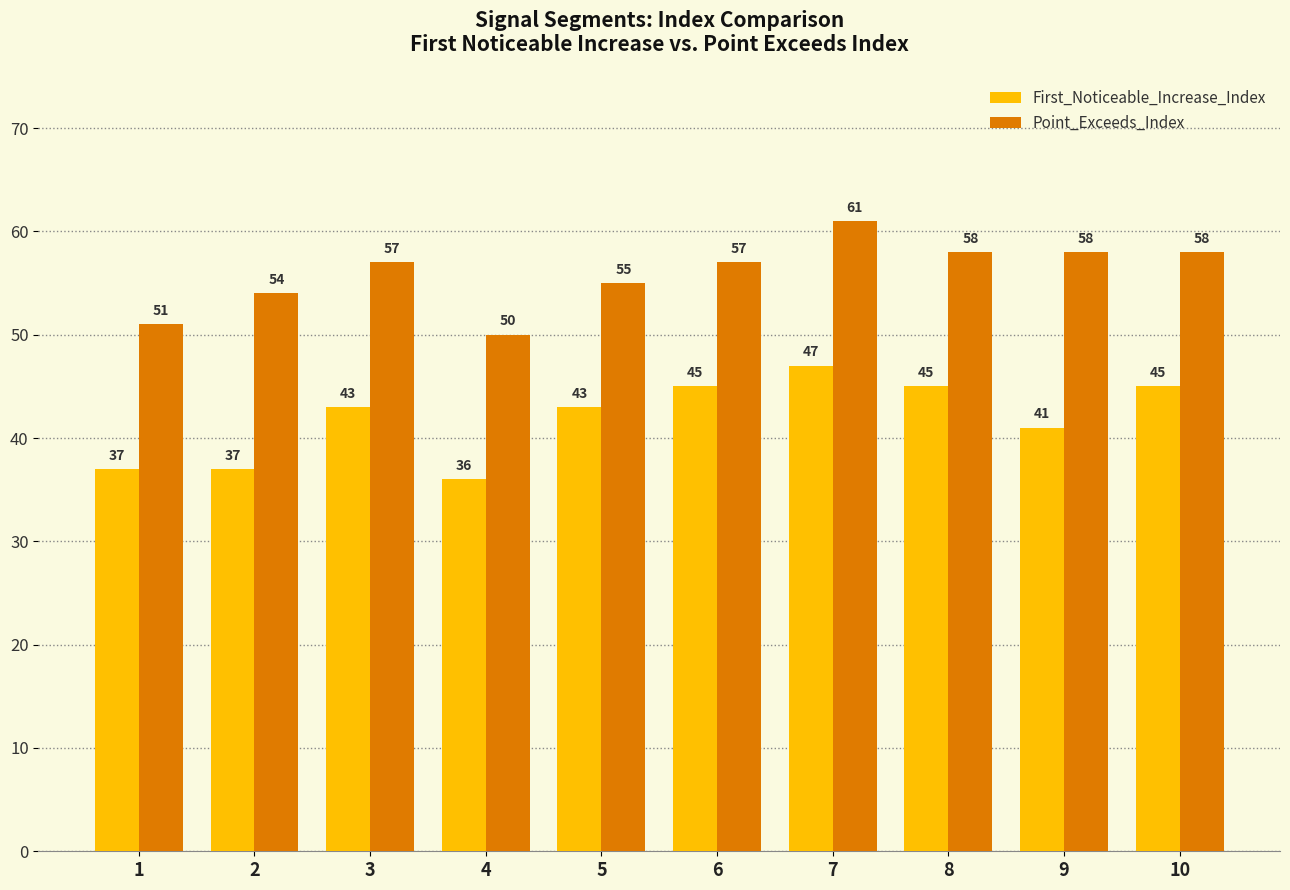

What is the minimum value for Point_Exceeds_Index?

50